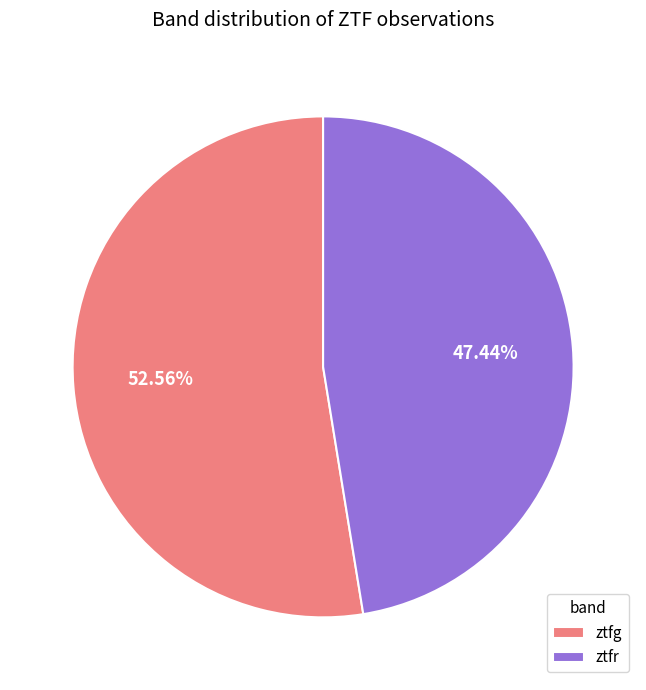

Is the sum of ztfr and ztfg greater than half?

Yes